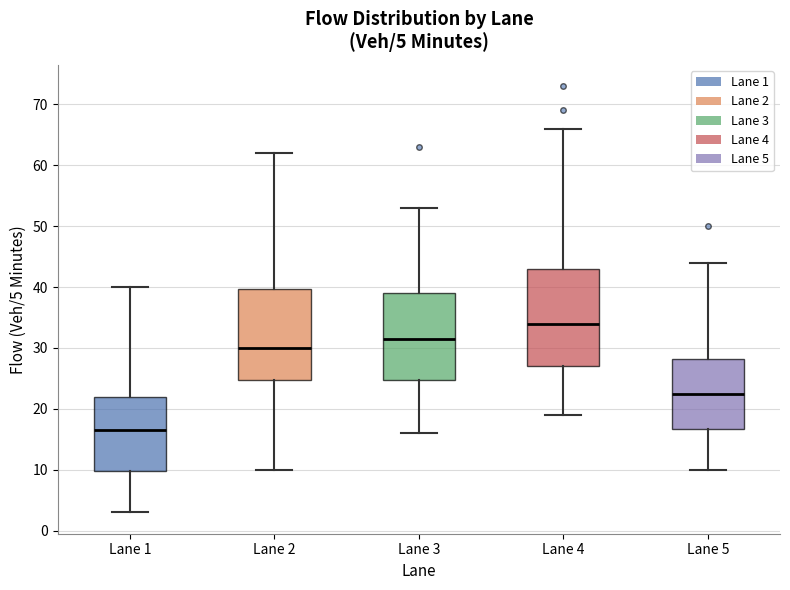

Comparing the boxes themselves (not the whiskers), which one is the tallest?

Lane 4